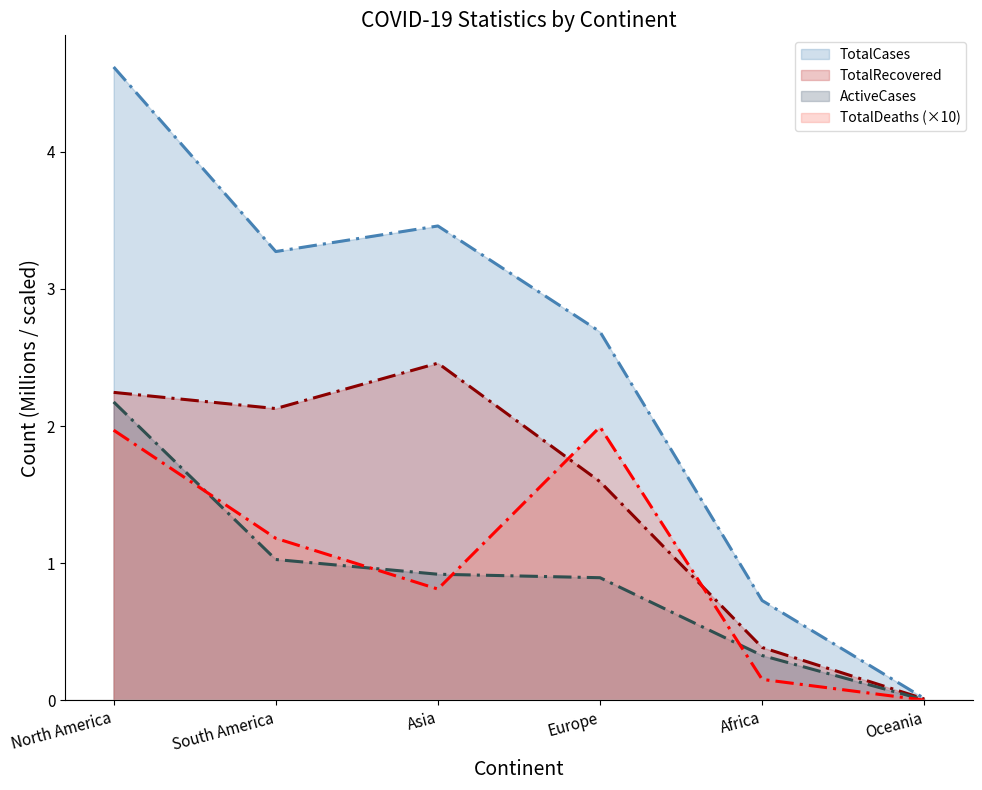

What is the difference between the highest and lowest values at Africa?

0.6